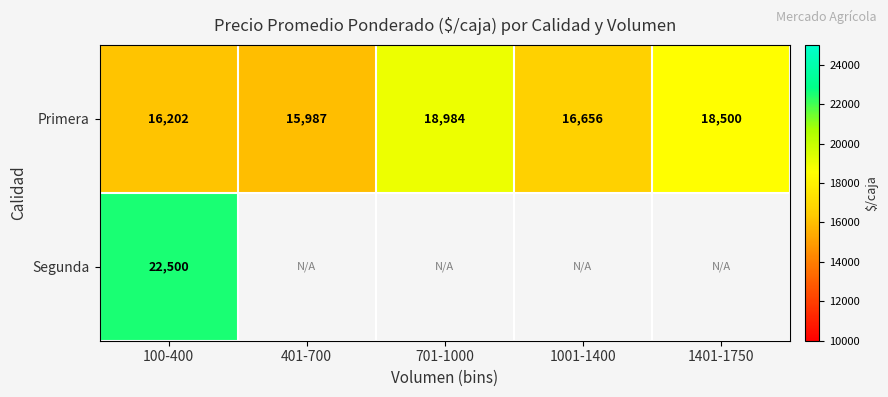

At how many categories does at least one series exceed 21961?

1